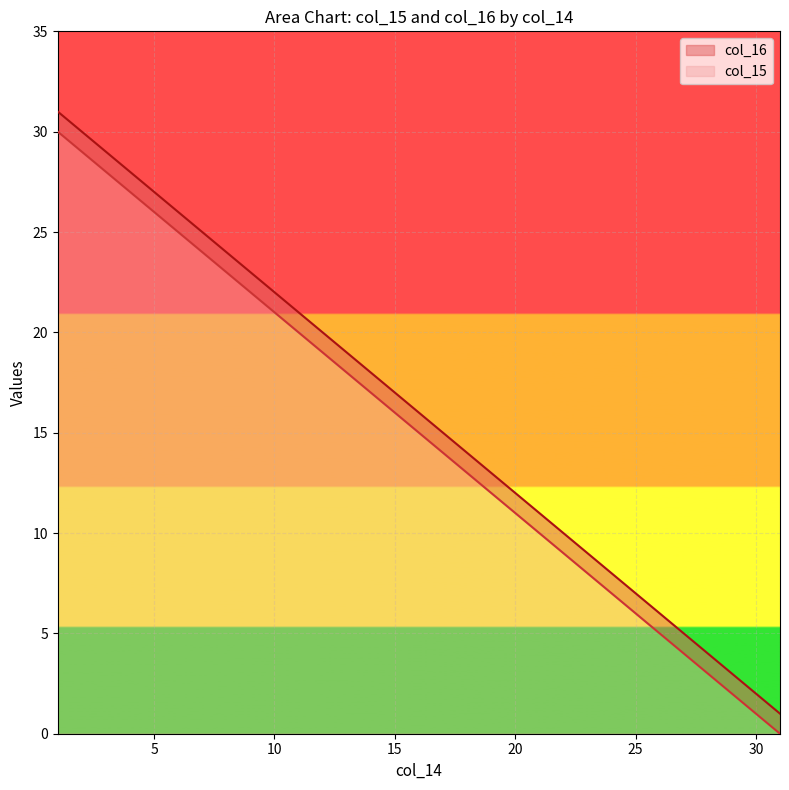

Rank the series by their average value, from highest to lowest.

col_16, col_15